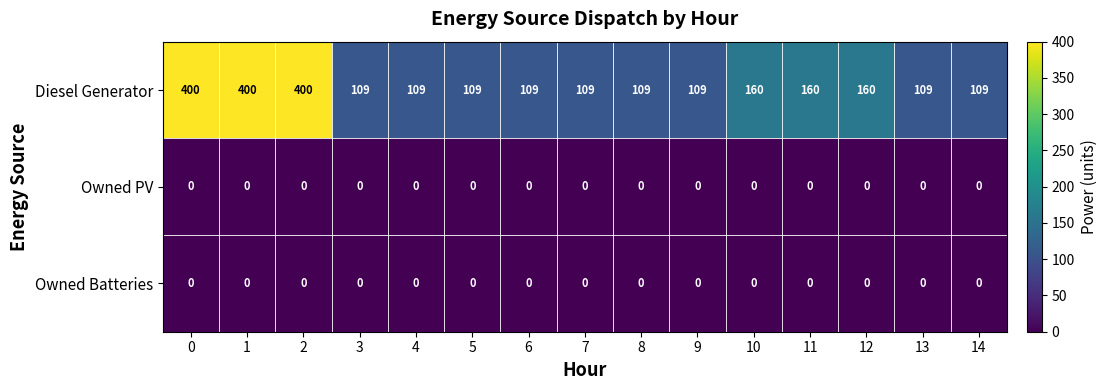

Count the number of data series in this chart.

3